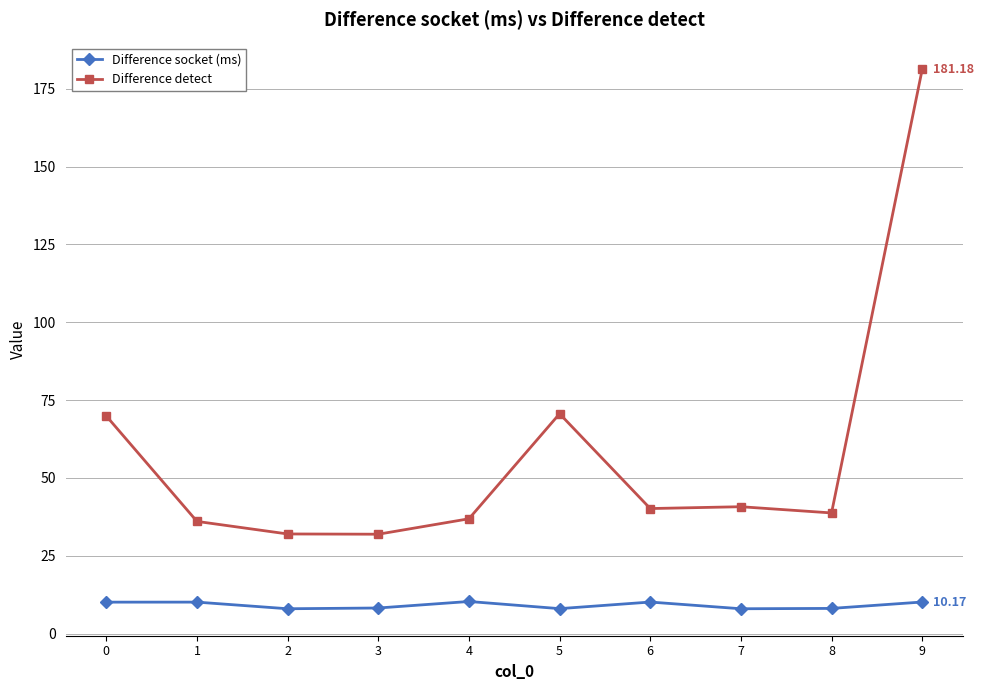

How many lines are shown in the chart?

2